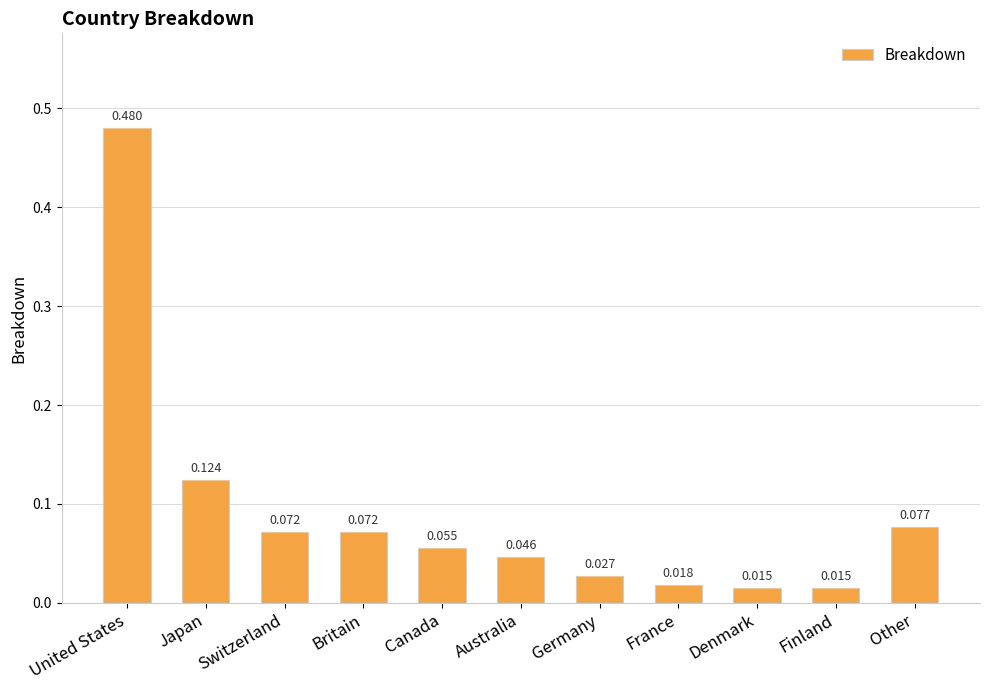

Which label corresponds to the largest value in the chart?

United States